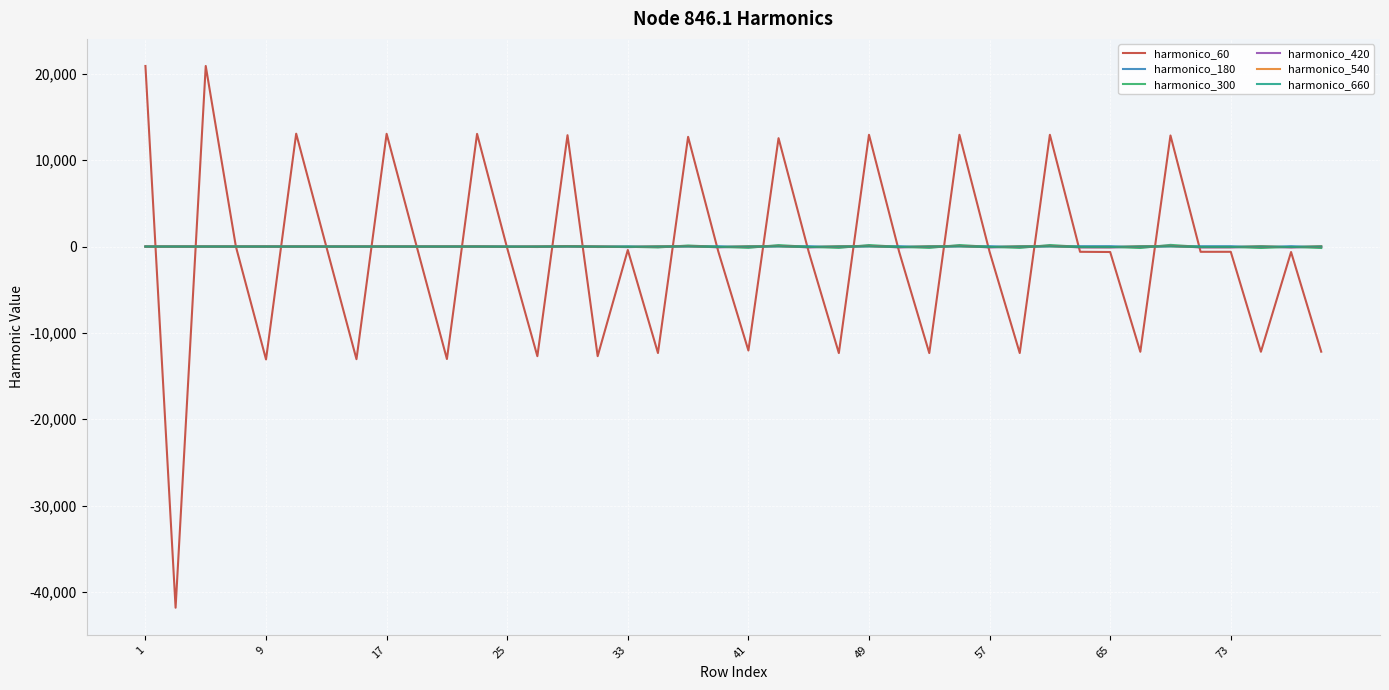

What is the maximum value shown in the chart?

20914.8